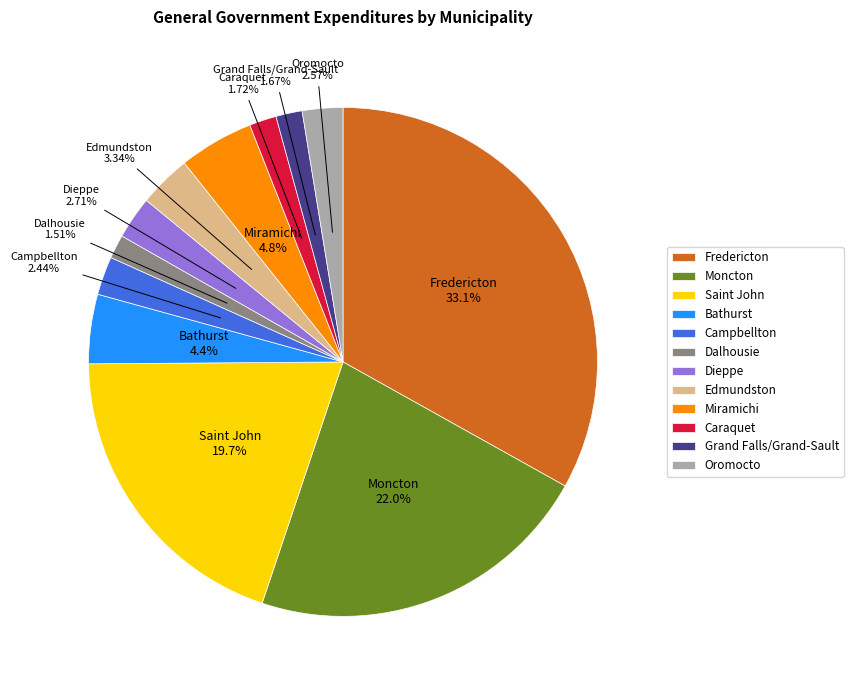

Does Moncton account for over 50% of the chart?

No